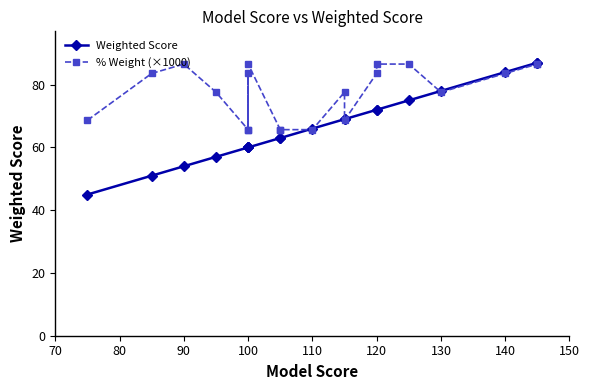

Rank the series by their maximum value, from highest to lowest.

Weighted Score, % Weight (×1000)